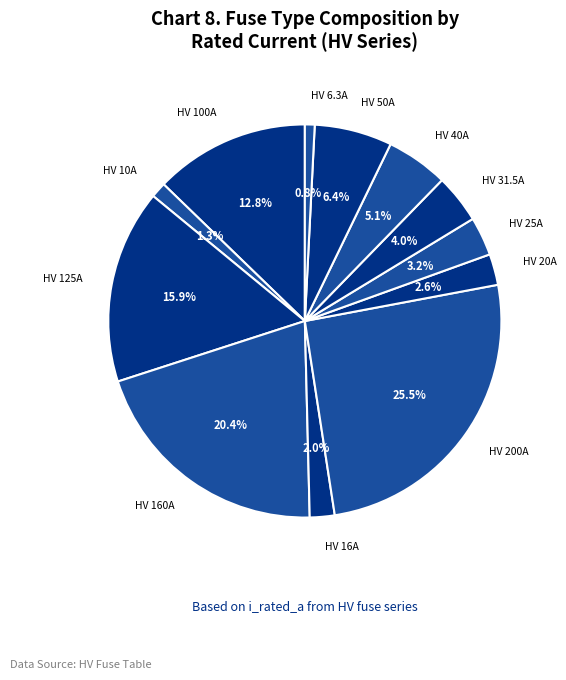

To the nearest percent, what is the average slice percentage?

8%